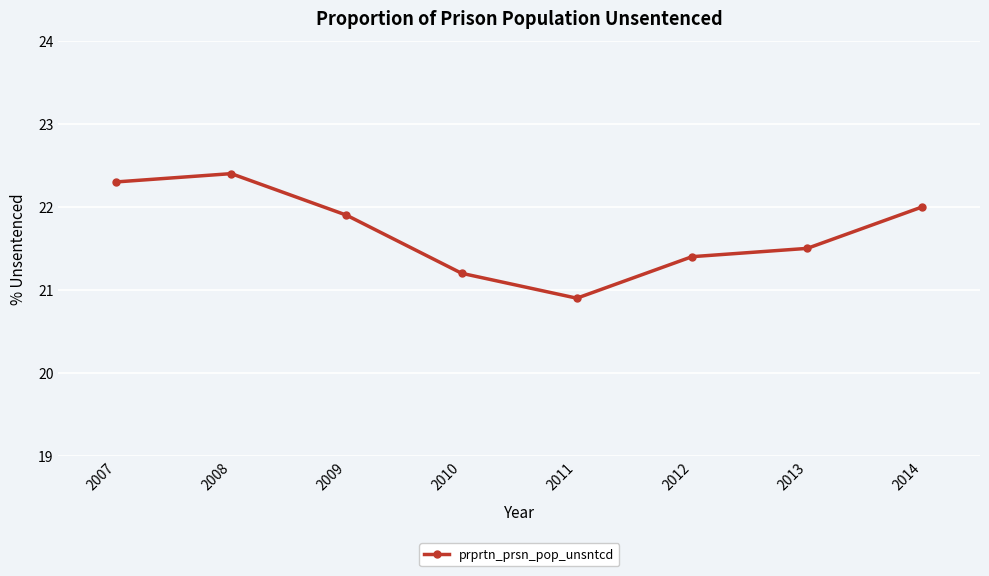

The chart shows a value of 21.4 at 2012. True or false?

True